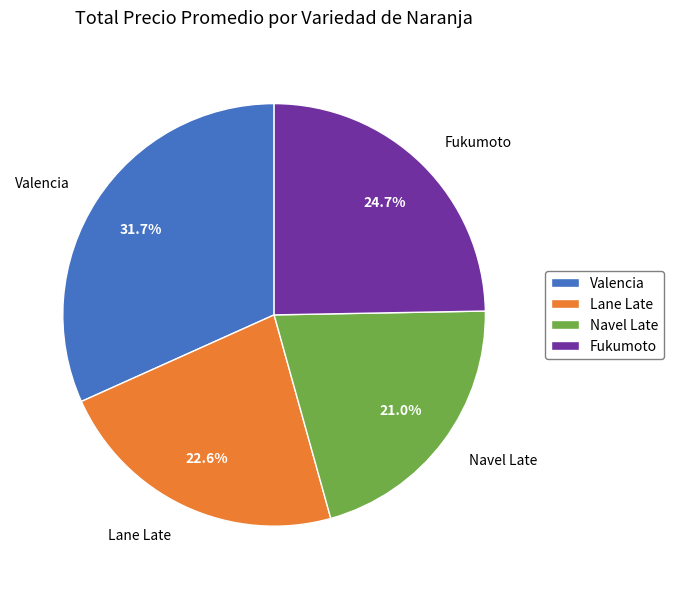

Is it true that Lane Late is 12% of the pie?

False